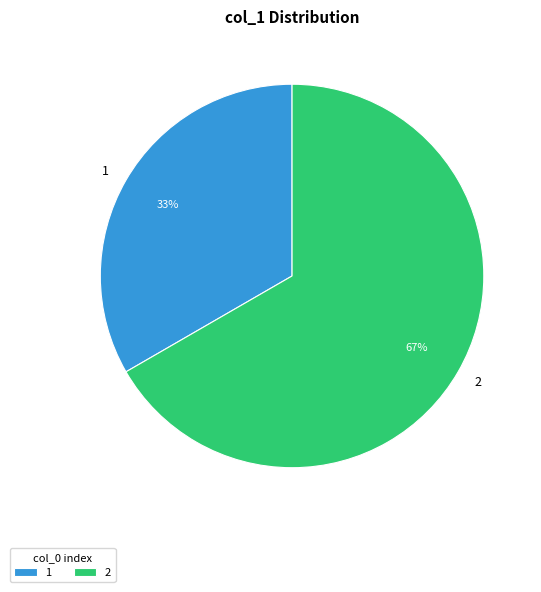

True or false: 2 accounts for 67% of the total.

True